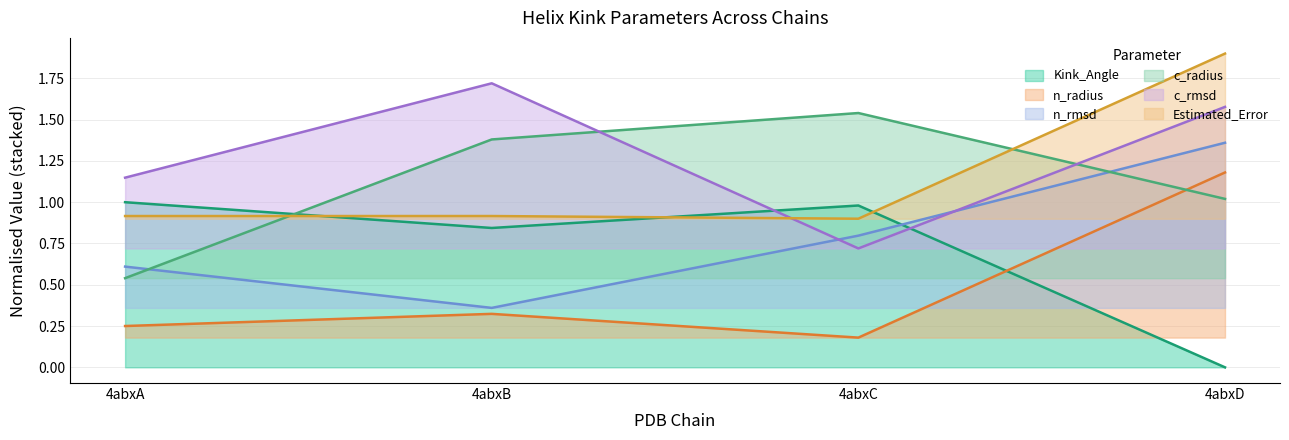

Between 4abxB and 4abxC, which series saw the biggest shift?

c_rmsd